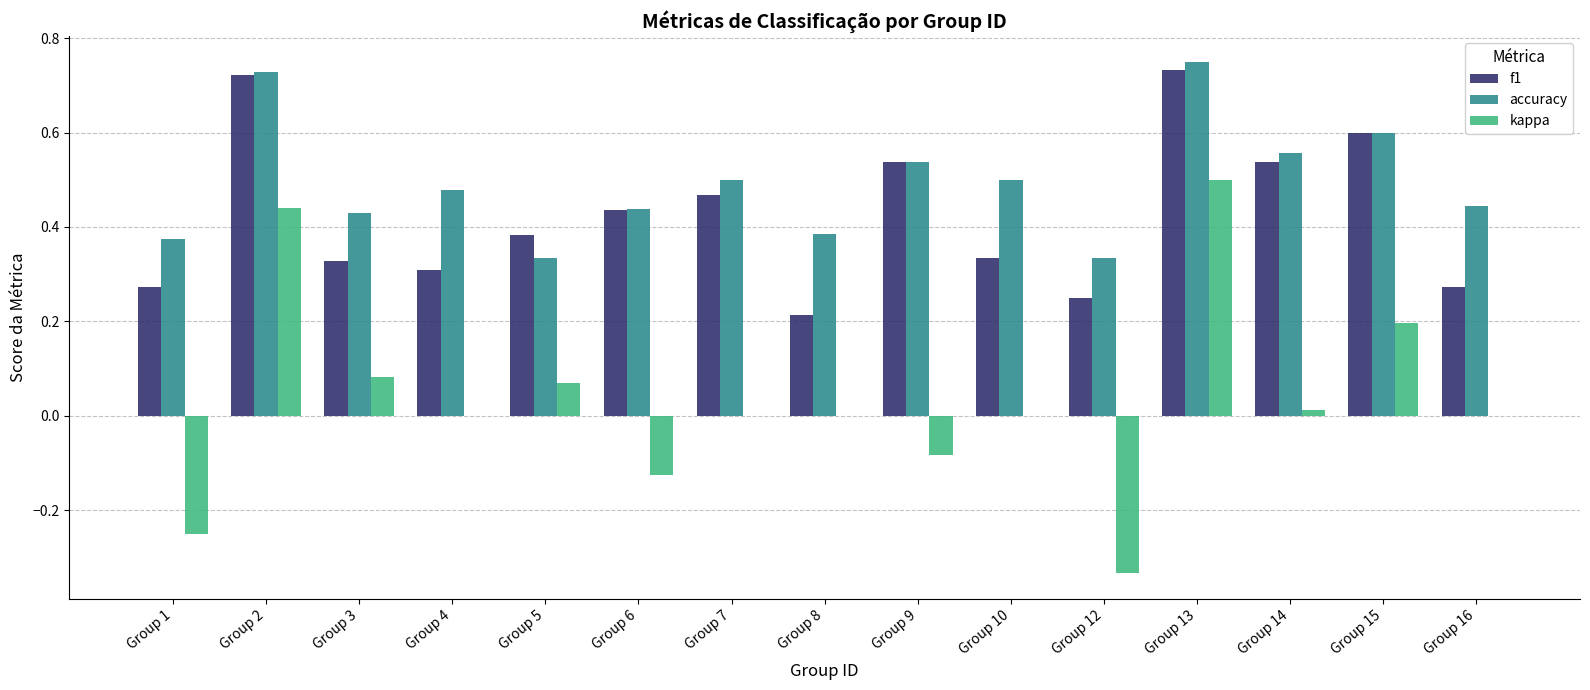

What is the sum of the f1 values at Group 2 and Group 5?

1.1